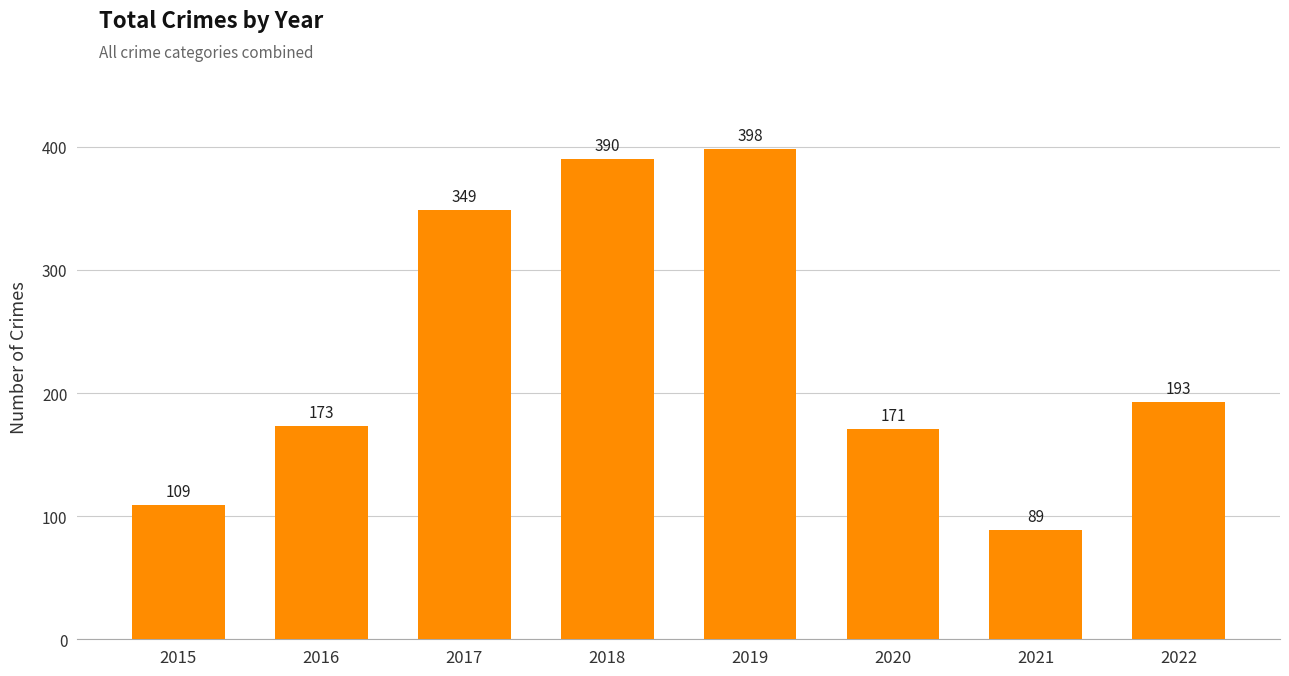

What value does the data have at 2018, to the nearest 10?

390